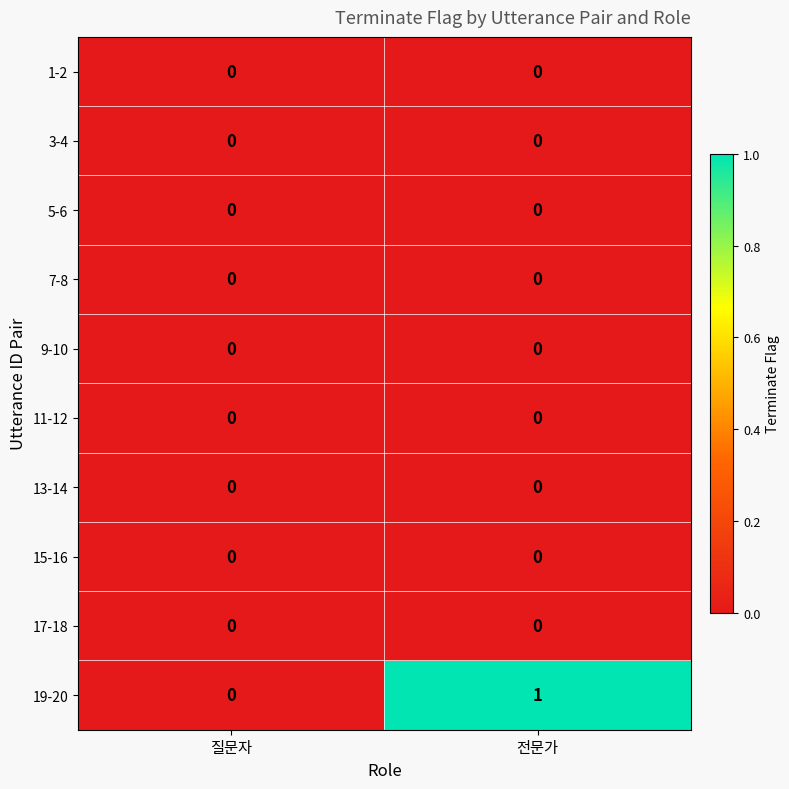

Reading left to right, what are all the values shown in this chart?

1-2: 0	0
3-4: 0	0
5-6: 0	0
7-8: 0	0
9-10: 0	0
11-12: 0	0
13-14: 0	0
15-16: 0	0
17-18: 0	0
19-20: 0	1